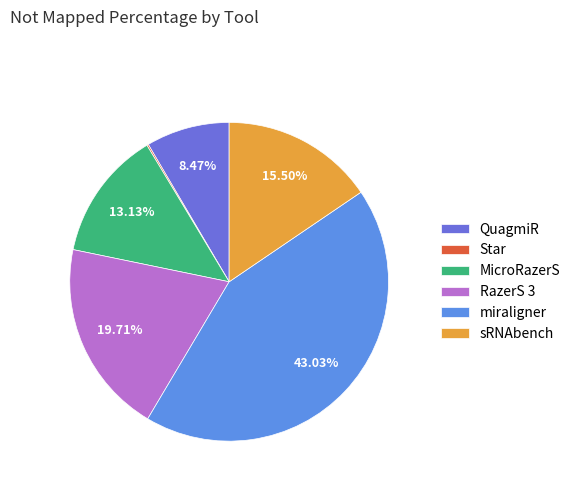

How much of the chart is everything except Star?

99.8%